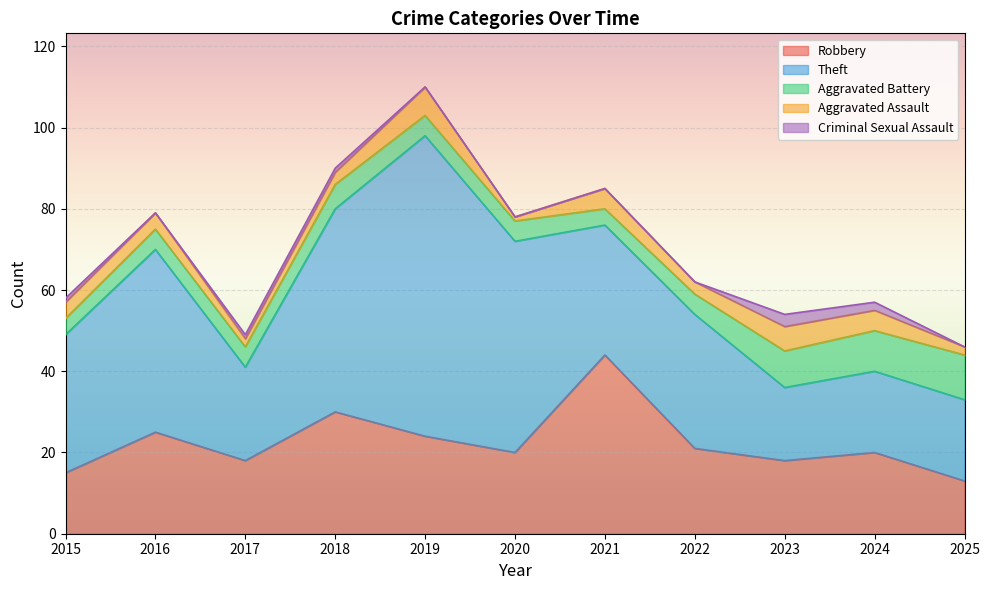

Between 2023 and 2024, which series saw the biggest shift?

Robbery